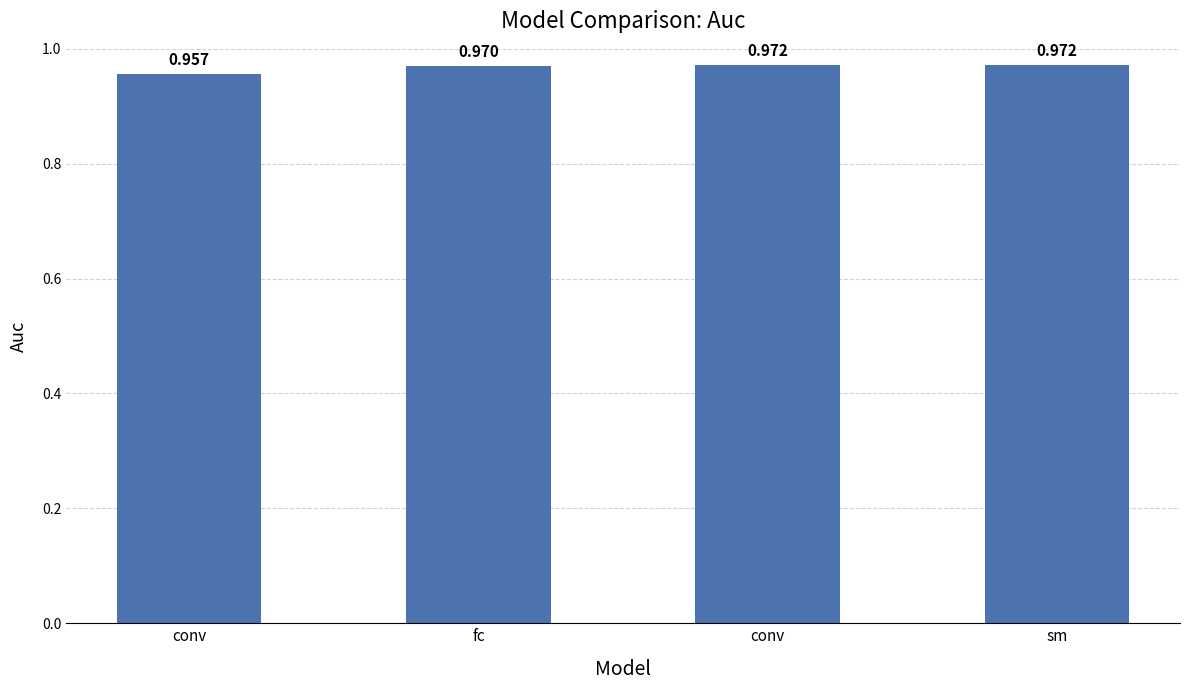

Are the bars horizontal?

No